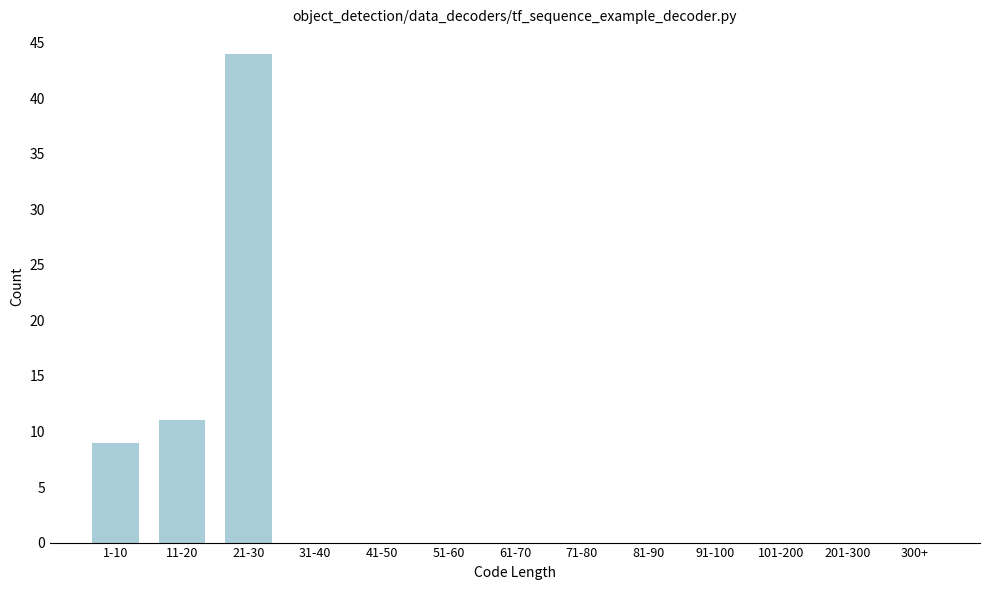

Reading left to right, extract all data points from this chart.

1-10=9	11-20=11	21-30=44	31-40=0	41-50=0	51-60=0	61-70=0	71-80=0	81-90=0	91-100=0	101-200=0	201-300=0	300+=0